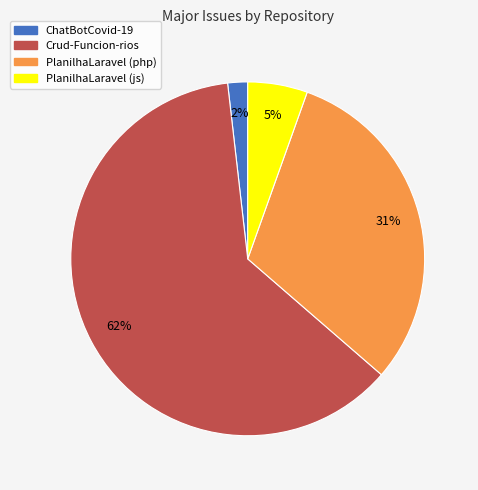

Does ChatBotCovid-19 account for over 50% of the chart?

No